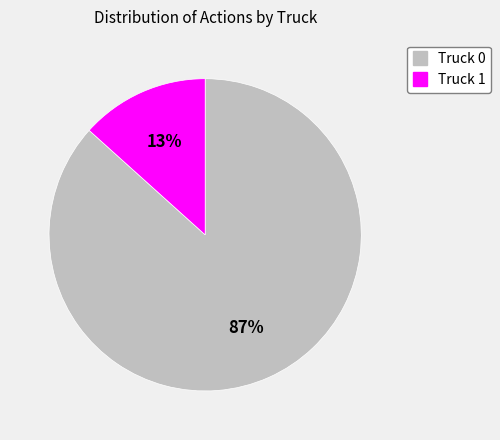

To the nearest percent, what percentage of the pie is Truck 1?

13%